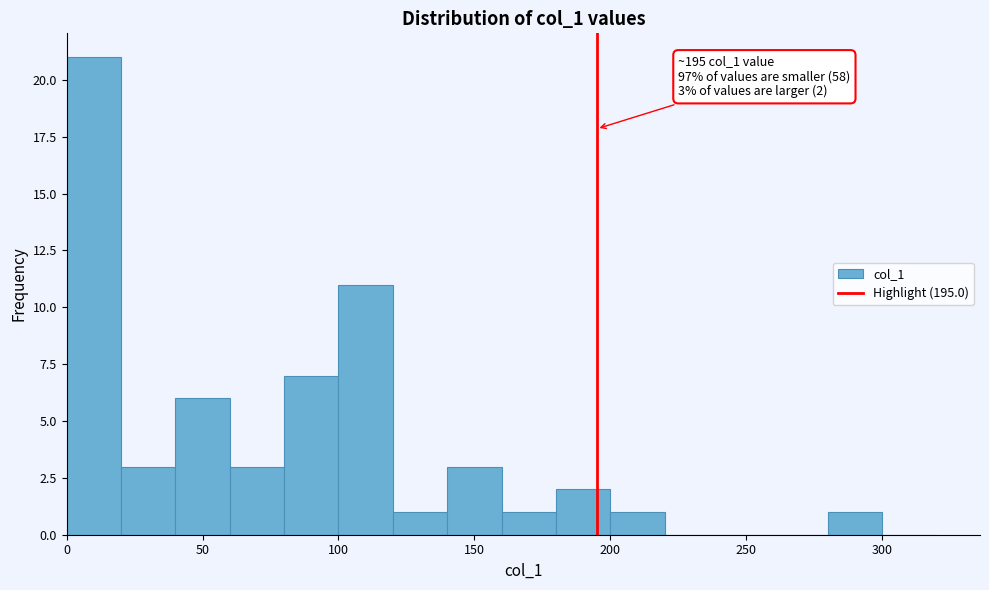

Which range on the x-axis has the tallest bar?

0 to 20